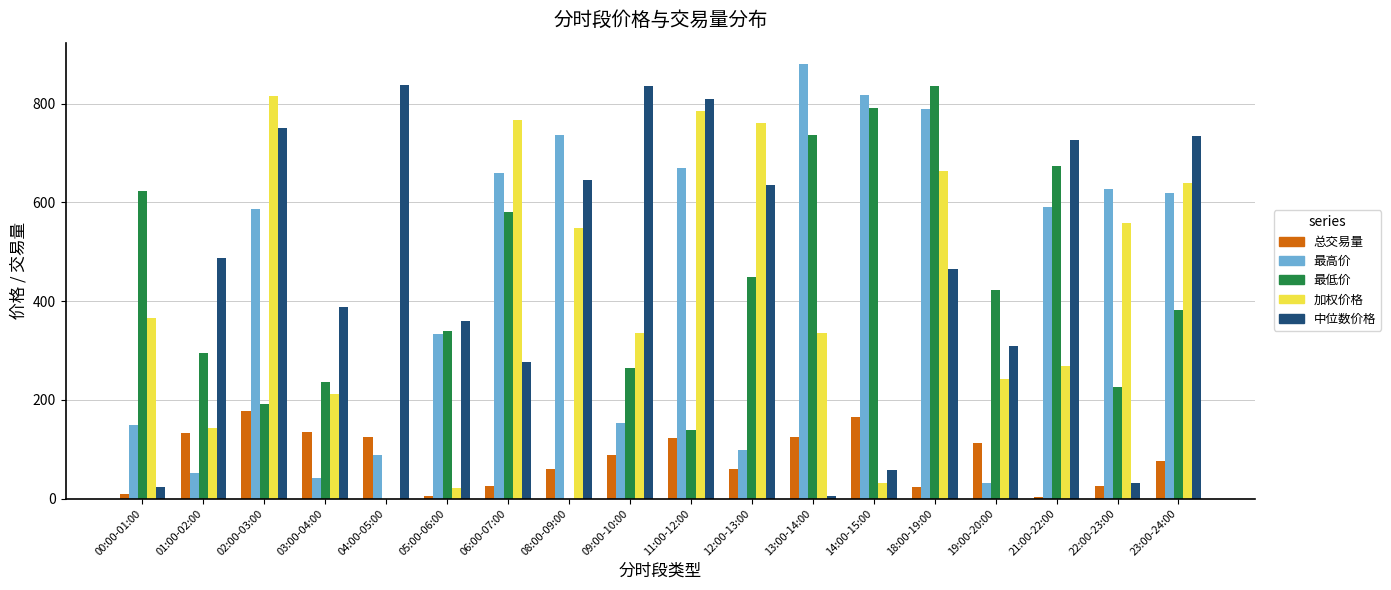

What is the spread (max minus min) of values at 12:00-13:00?

700.1